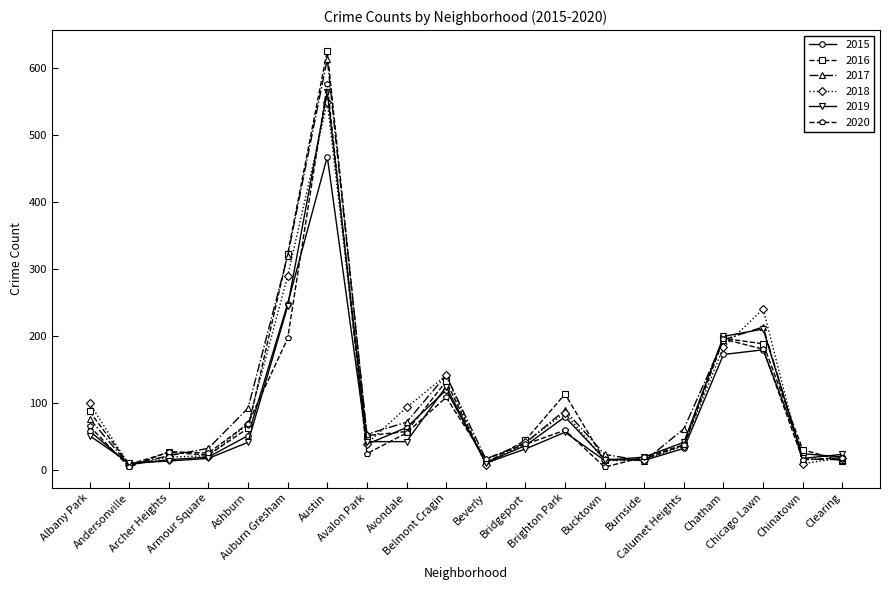

Which series has the largest range (max minus min)?

2016